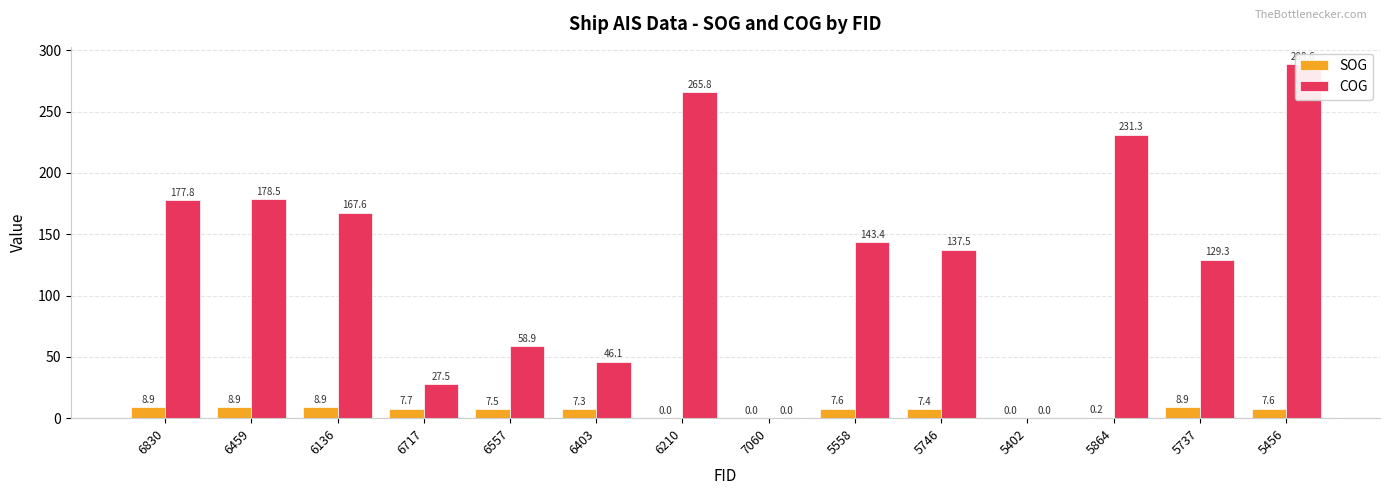

Which series changed the most between 6136 and 5737?

COG